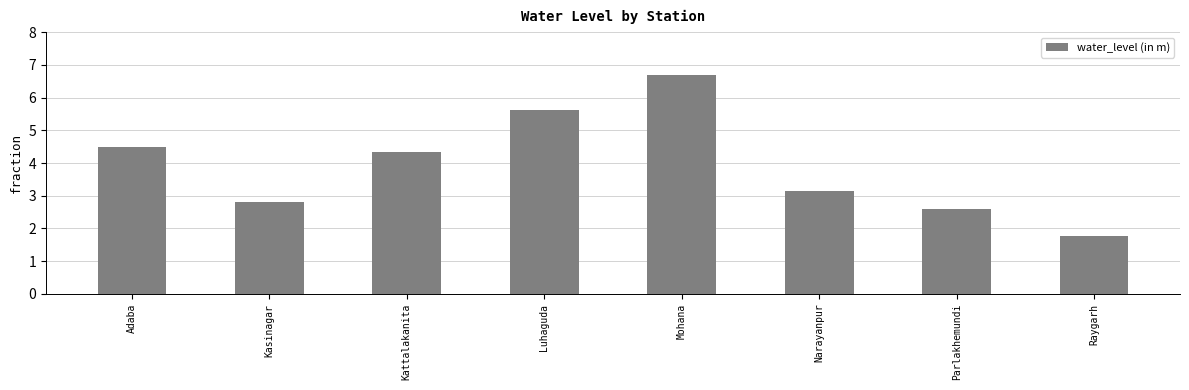

What is the smallest value displayed?

1.8